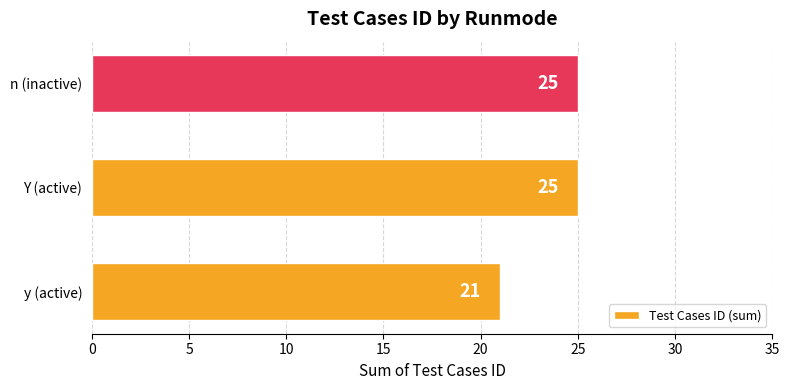

What is the sum of all values?

71